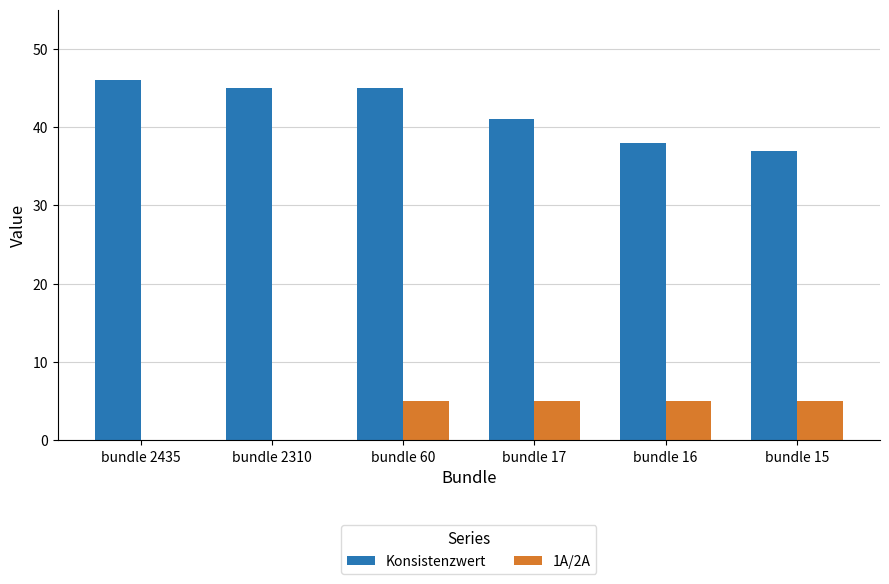

Reading left to right, list all the values displayed in this chart.

Konsistenzwert: 46	45	45	41	38	37
1A/2A: 0	0	5	5	5	5